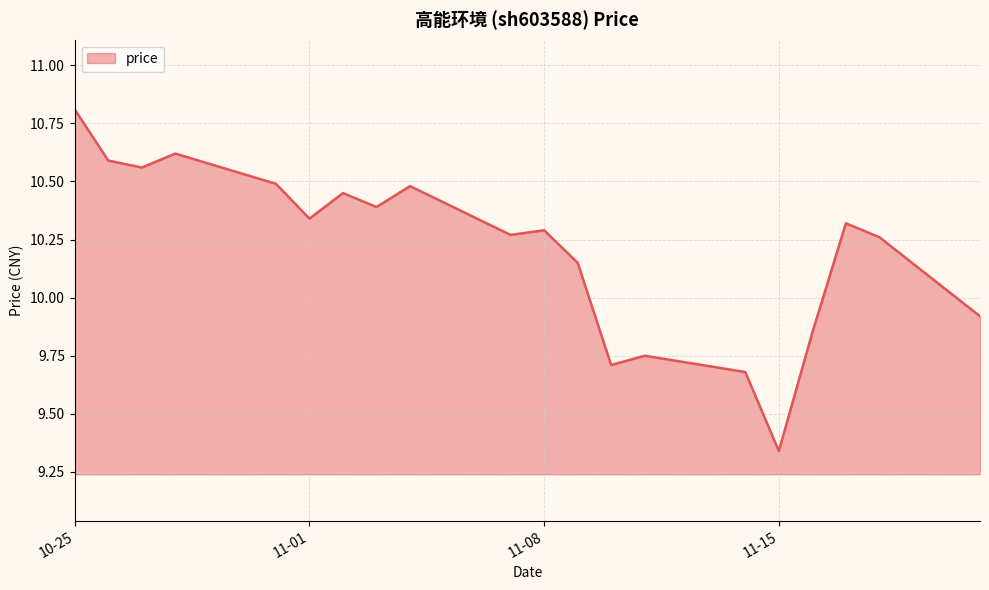

True or false: the data has more than 0 interior local peaks.

True